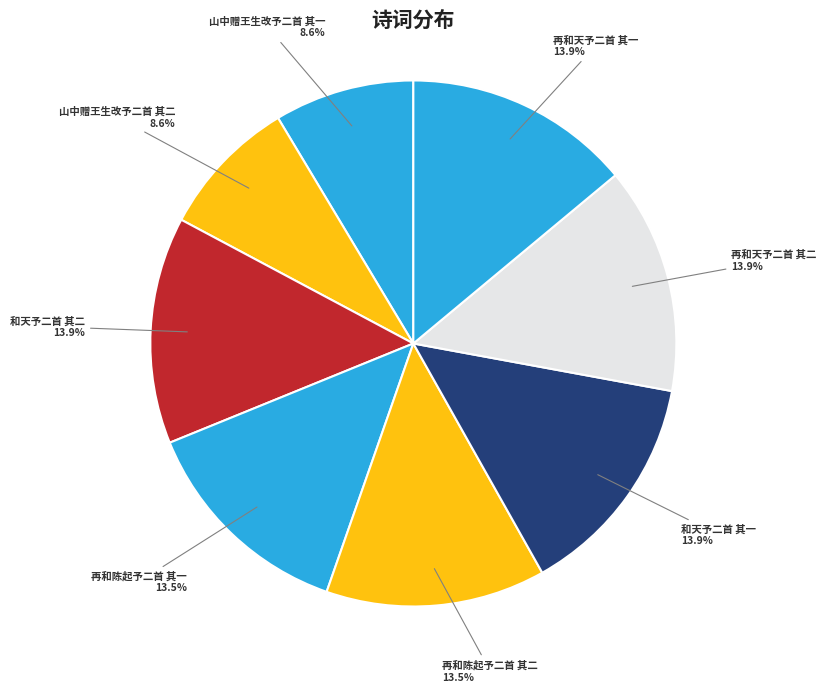

Count the number of slices in the pie.

8